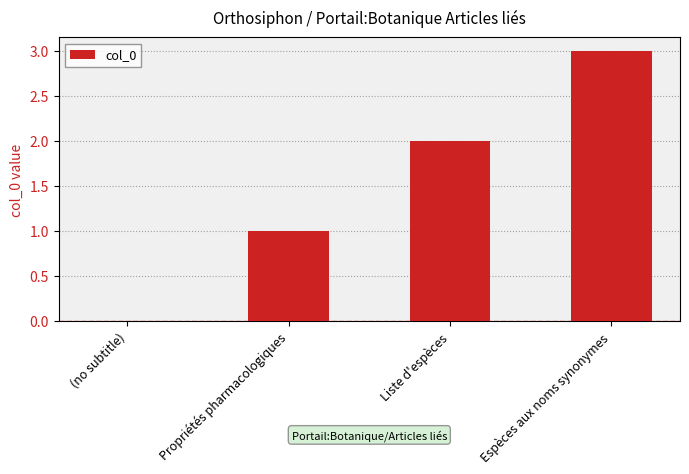

Reading right to left, what are all the values shown in this chart?

Espèces aux noms synonymes=3	Liste d'espèces=2	Propriétés pharmacologiques=1	(no subtitle)=0